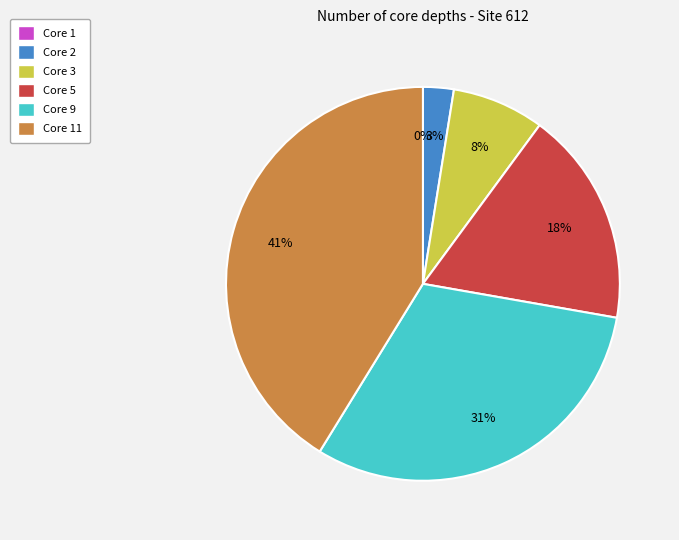

True or false: 3 accounts for 1% of the total.

False